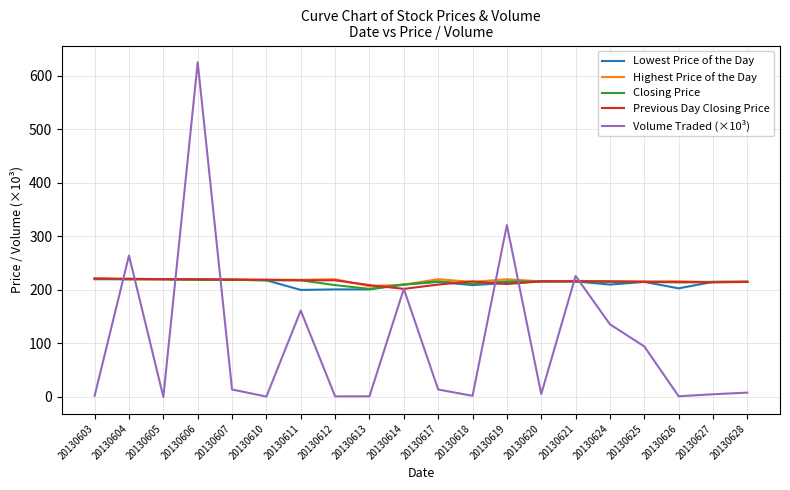

Is it true that Volume Traded (×10³) equals 2.1 at 20130618?

True